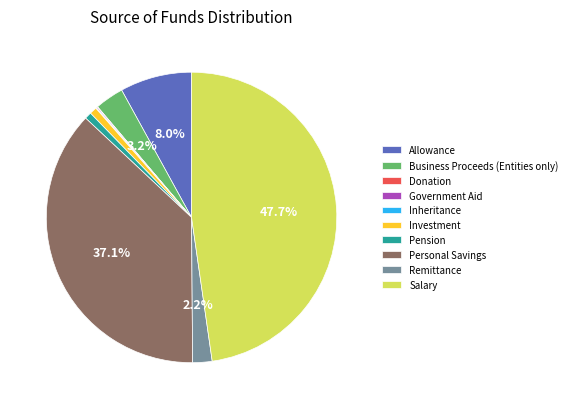

What percentage do Personal Savings and Business Proceeds (Entities only) together represent?

40.3%